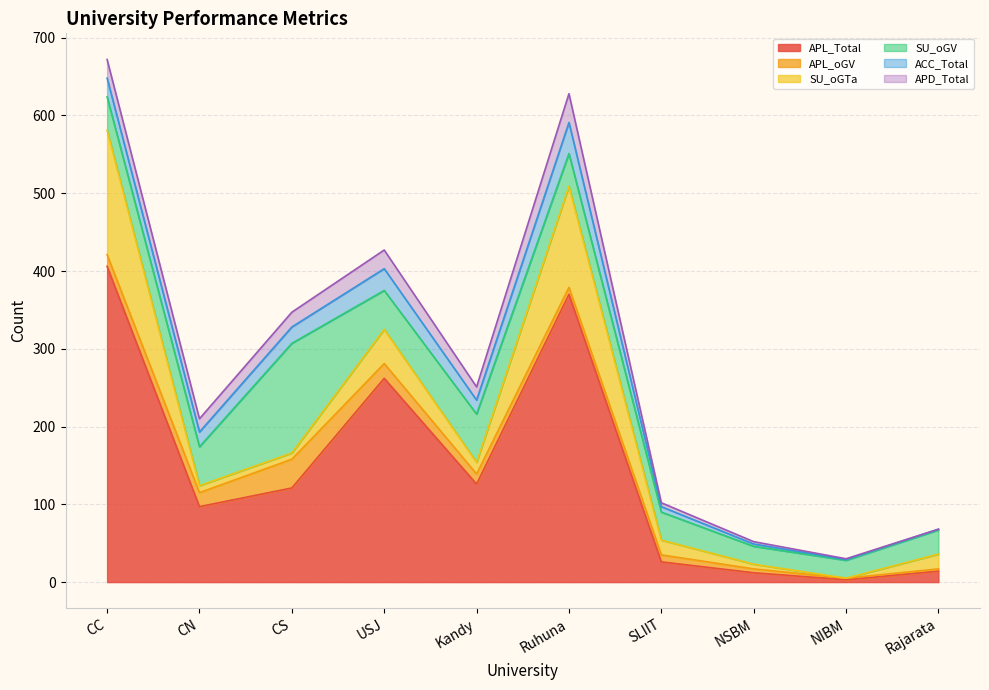

Reading left to right, what are all the values shown in this chart?

APL_Total: CC=406	CN=97	CS=121	USJ=262	Kandy=126	Ruhuna=370	SLIIT=26	NSBM=12	NIBM=3	Rajarata=14
APL_oGV: CC=15	CN=18	CS=37	USJ=19	Kandy=13	Ruhuna=9	SLIIT=9	NSBM=5	NIBM=2	Rajarata=3
SU_oGTa: CC=160	CN=9	CS=8	USJ=44	Kandy=15	Ruhuna=130	SLIIT=19	NSBM=6	NIBM=0	Rajarata=19
SU_oGV: CC=43	CN=50	CS=141	USJ=50	Kandy=62	Ruhuna=42	SLIIT=36	NSBM=23	NIBM=23	Rajarata=31
ACC_Total: CC=24	CN=19	CS=21	USJ=28	Kandy=18	Ruhuna=40	SLIIT=7	NSBM=3	NIBM=1	Rajarata=1
APD_Total: CC=24	CN=17	CS=19	USJ=24	Kandy=17	Ruhuna=37	SLIIT=5	NSBM=3	NIBM=1	Rajarata=0